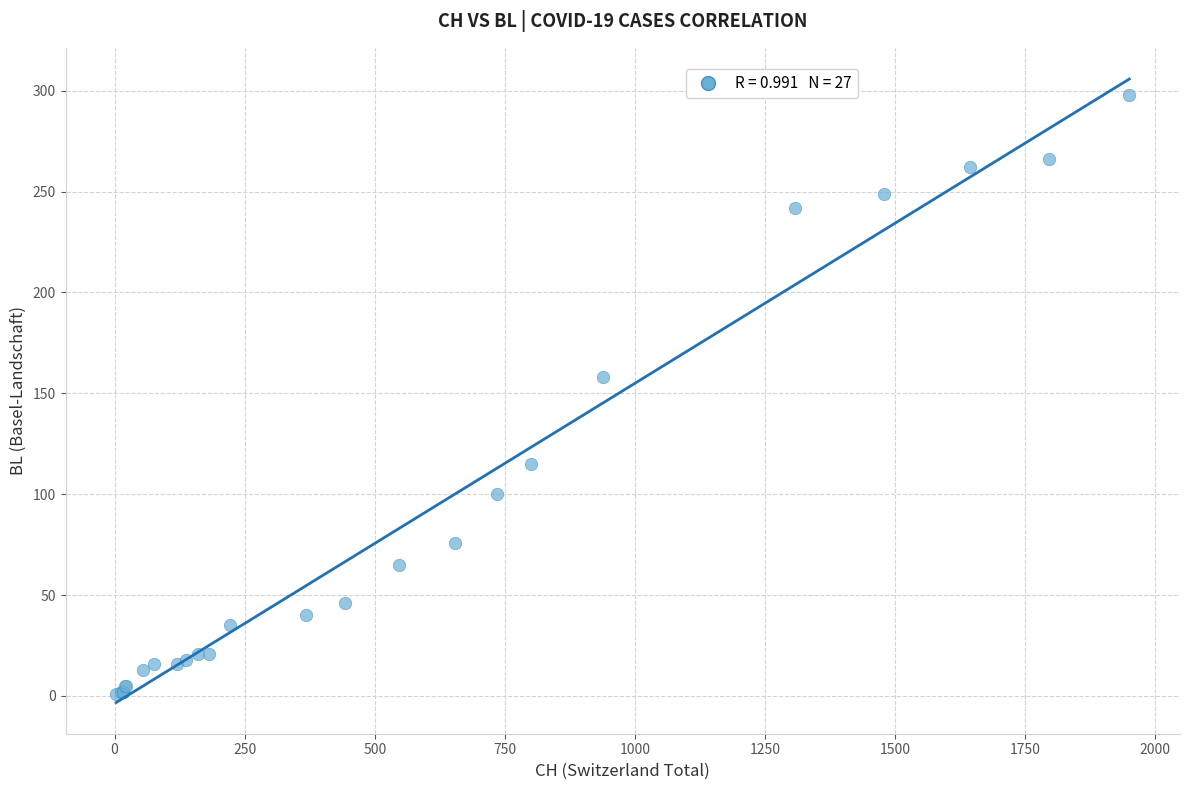

What Y value in the scatter plot is closest to 149?

158